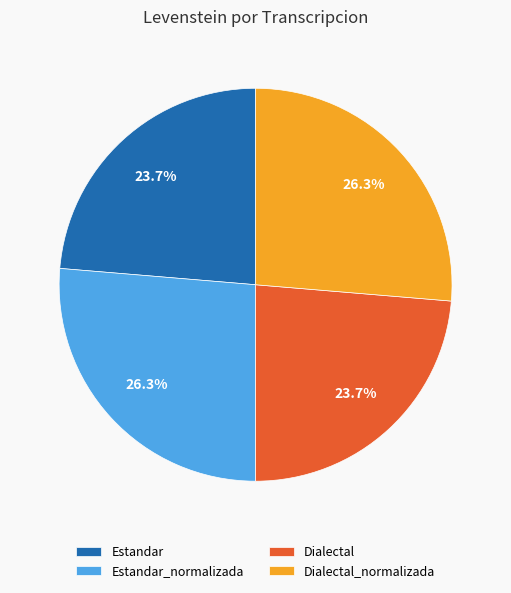

Between Estandar and Dialectal_normalizada, which is larger?

Dialectal_normalizada